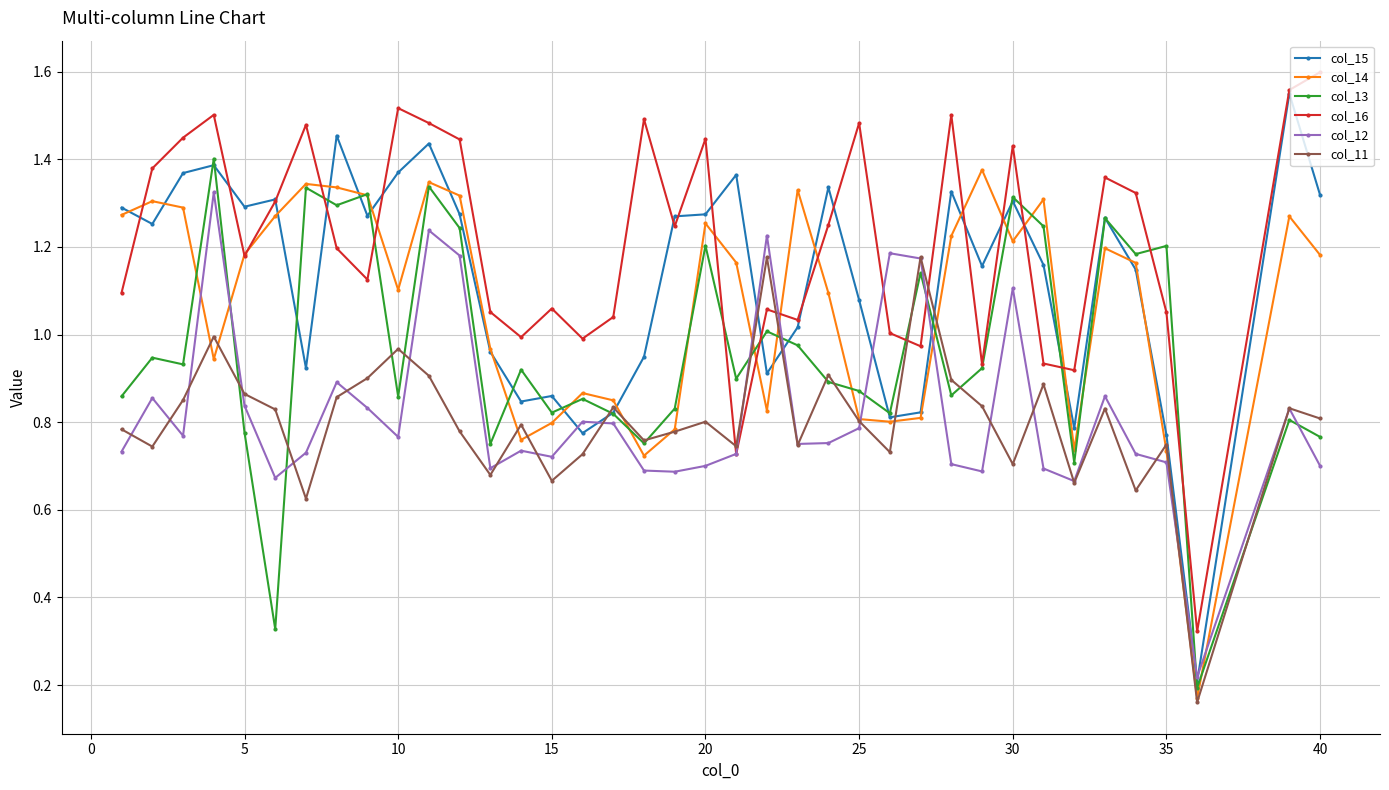

Which series has the widest spread of values?

col_15